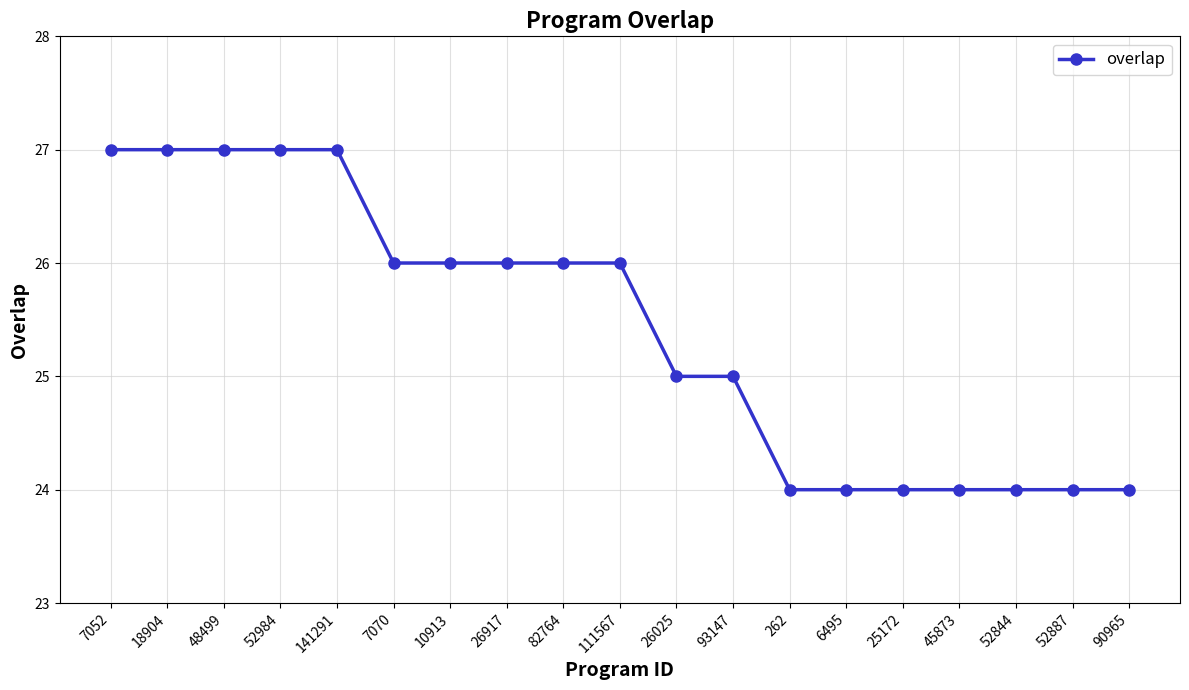

What is the average value?

25